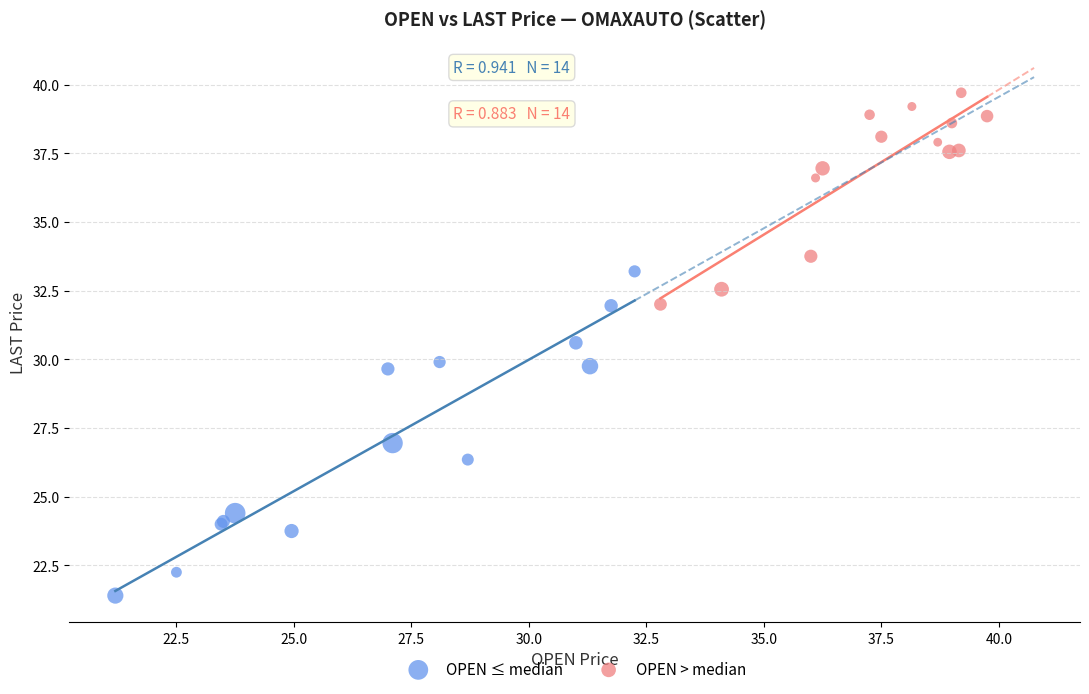

Which series contains the lowest Y value?

OPEN ≤ median